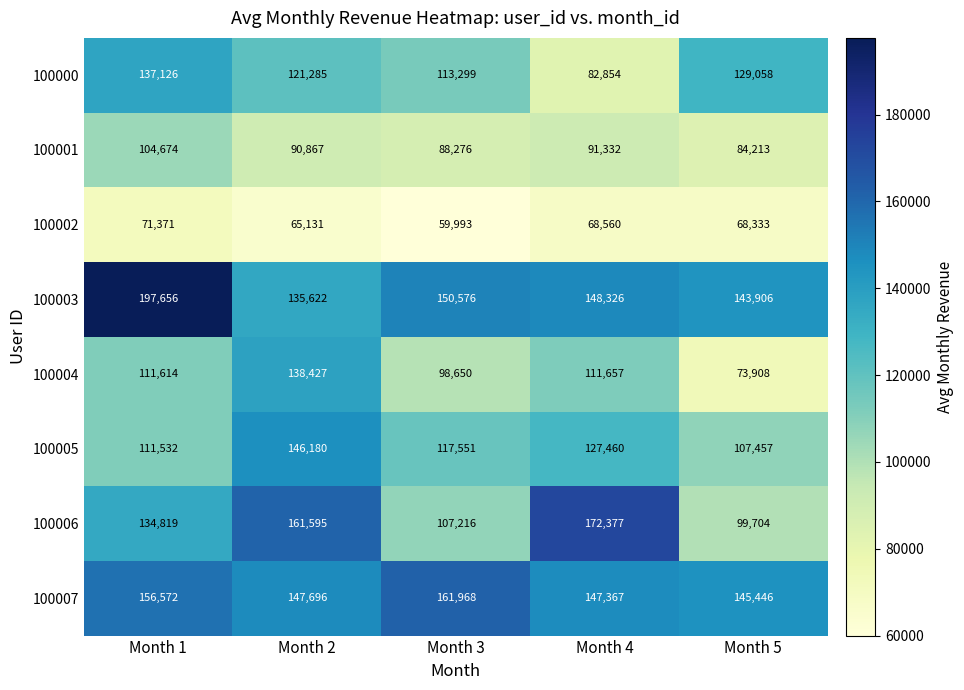

What is the difference between the maximum and minimum values in the 100001 series?

20461